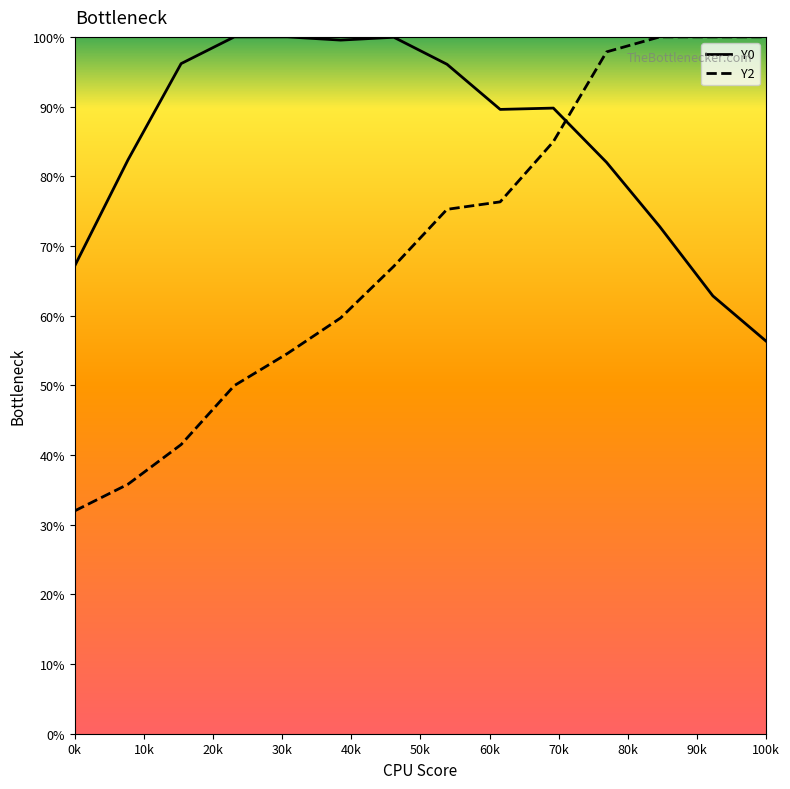

Which series has the widest spread of values?

Y2